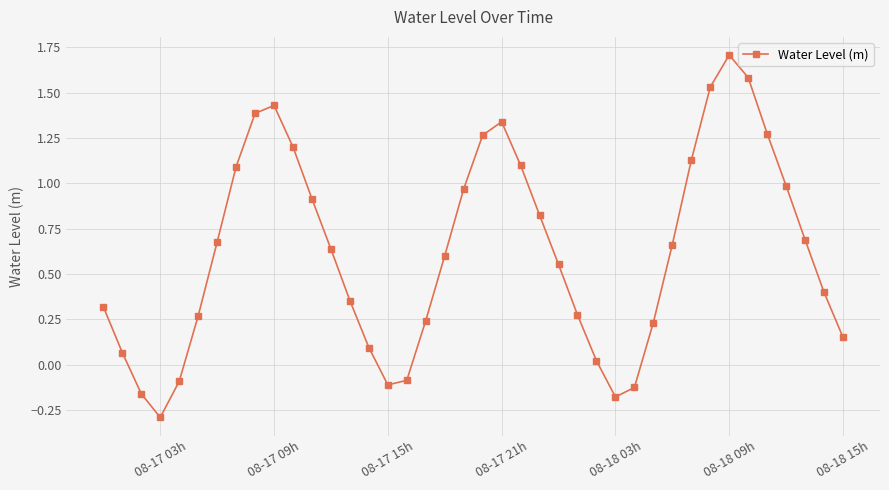

What is the sum of all values?

24.9